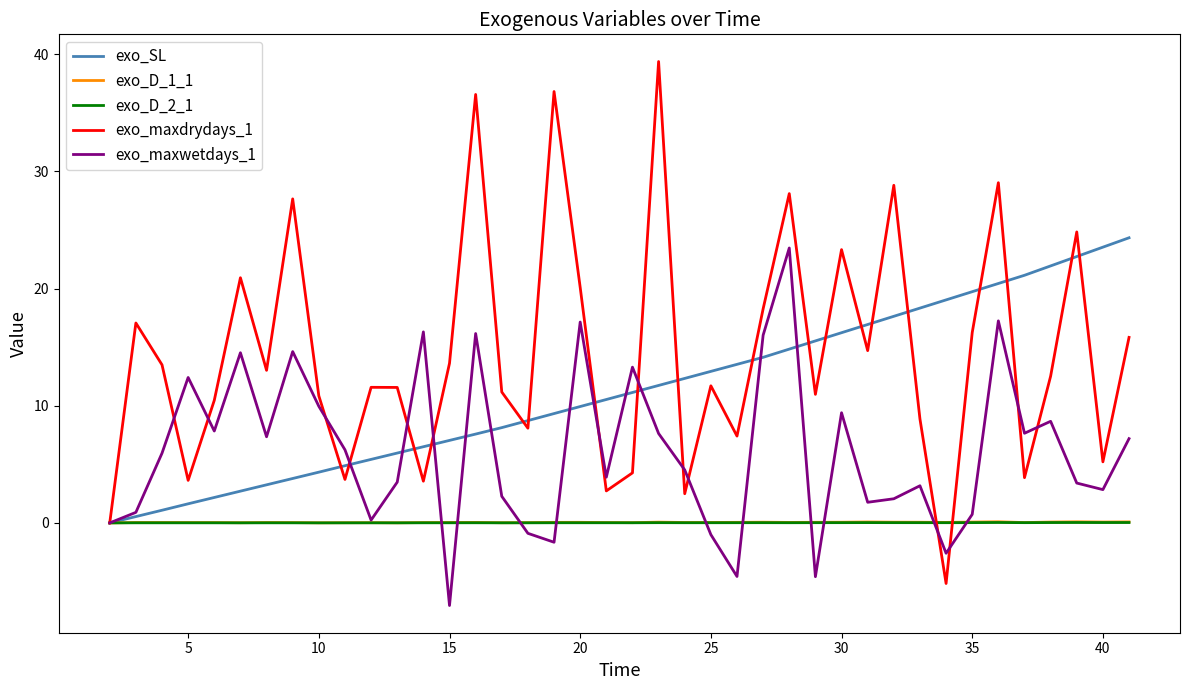

What are all the series names shown in the legend?

exo_SL, exo_D_1_1, exo_D_2_1, exo_maxdrydays_1, exo_maxwetdays_1